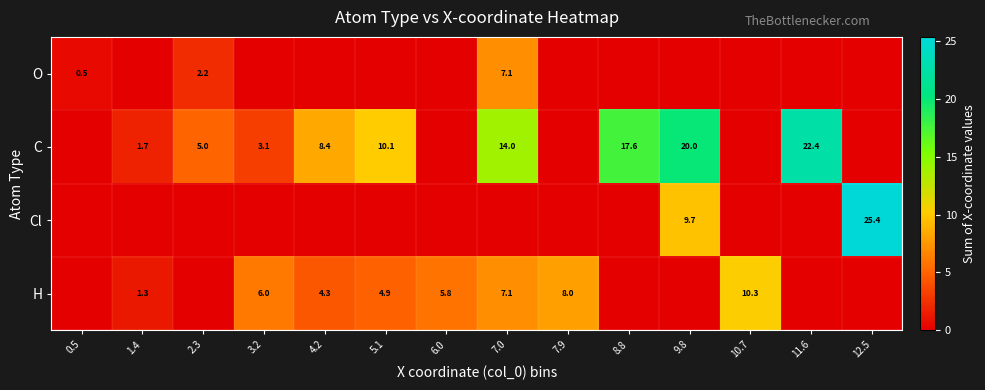

At how many categories does at least one series exceed 8?

8